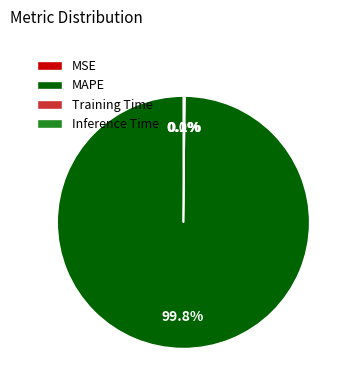

The MAPE slice represents 100% of the pie. True or false?

True